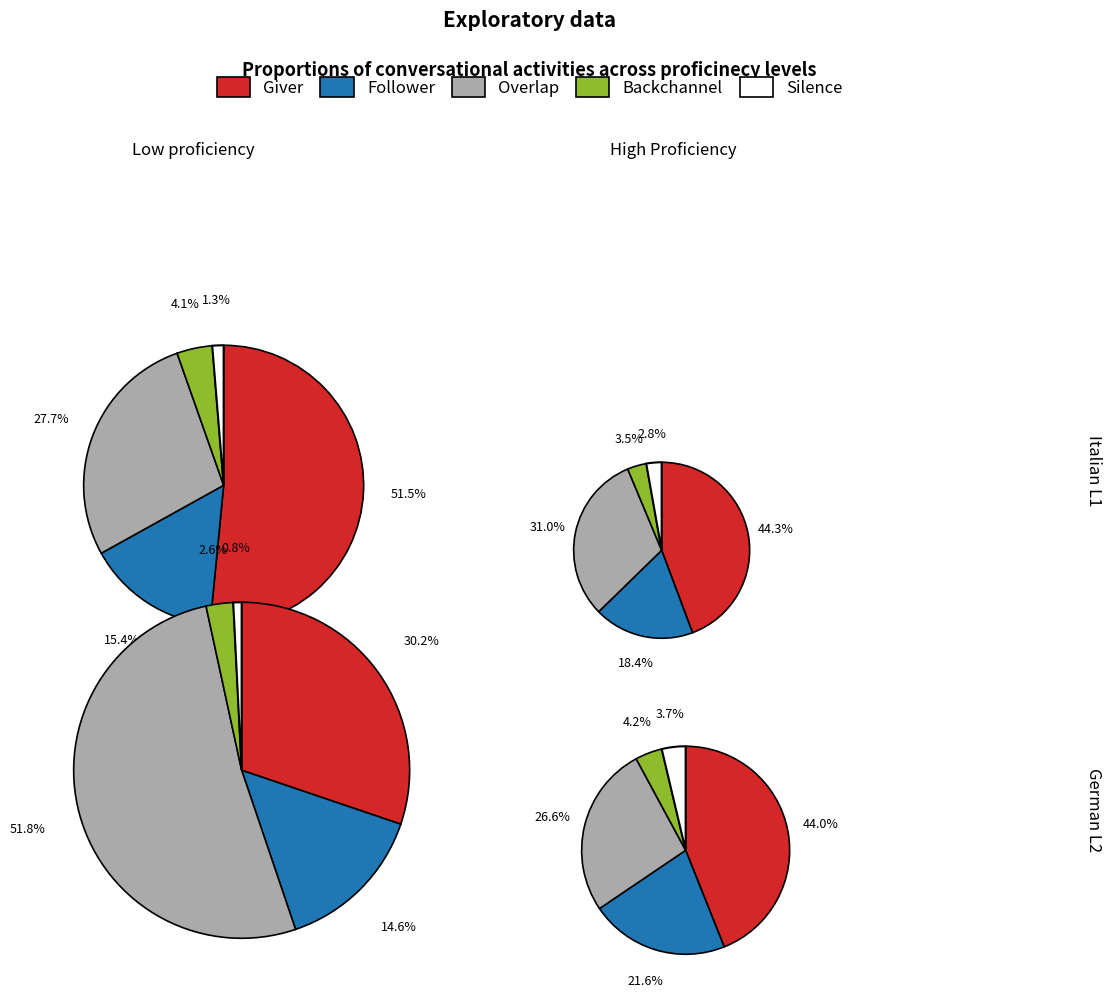

Is the sum of 0 and 3 greater than half?

Yes